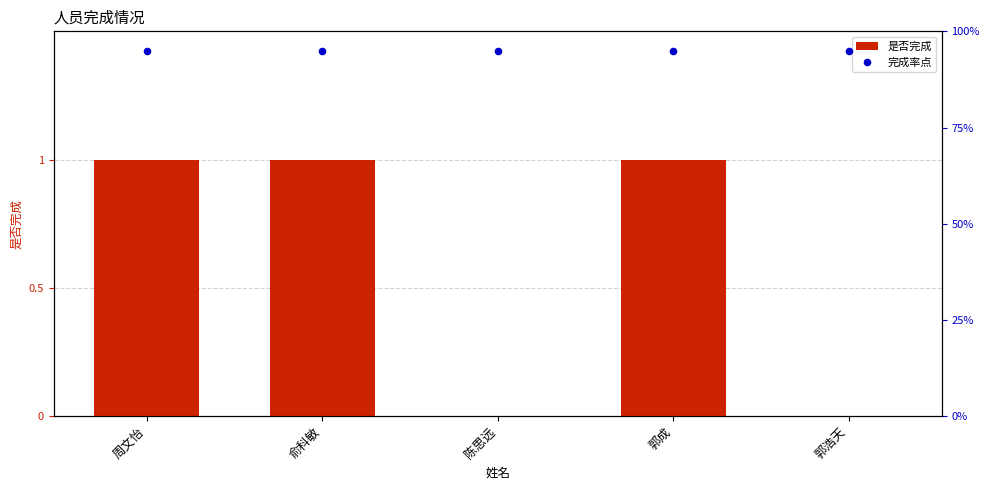

What is the total value across all series at 陈思远?

0.9